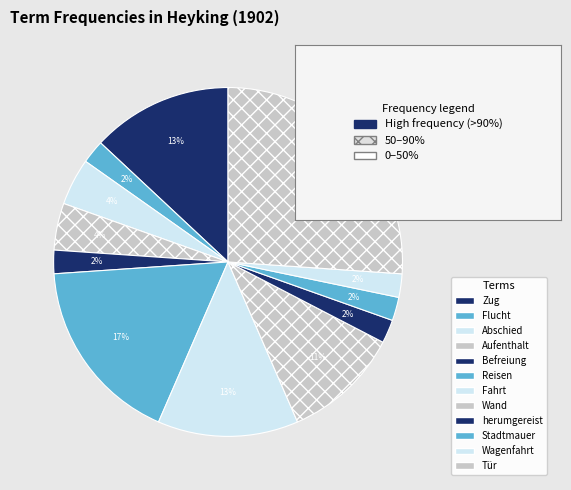

Which has a higher value, Fahrt or Aufenthalt?

Fahrt